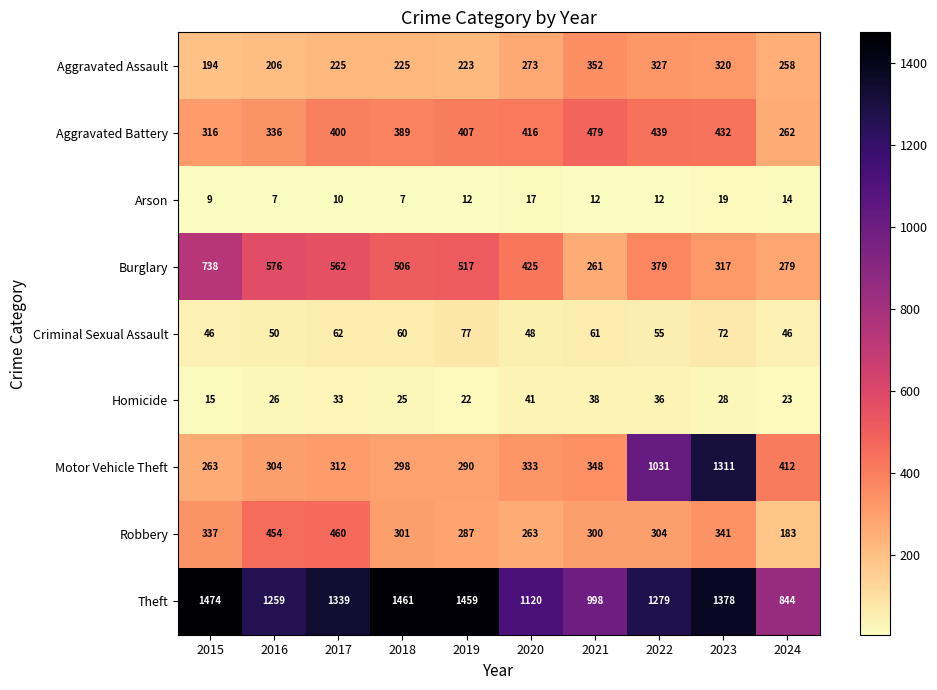

At which label does Motor Vehicle Theft reach its minimum?

2015